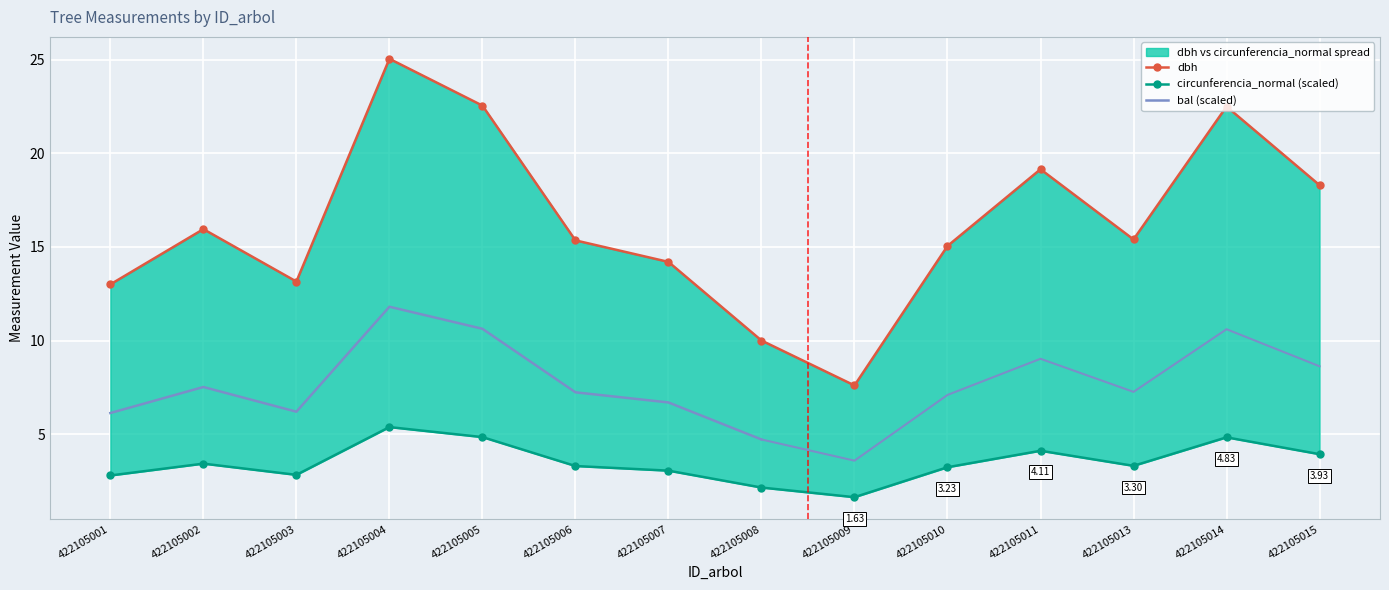

Rank the categories by dbh value from lowest to highest.

422105009, 422105008, 422105001, 422105003, 422105007, 422105010, 422105006, 422105013, 422105002, 422105015, 422105011, 422105014, 422105005, 422105004